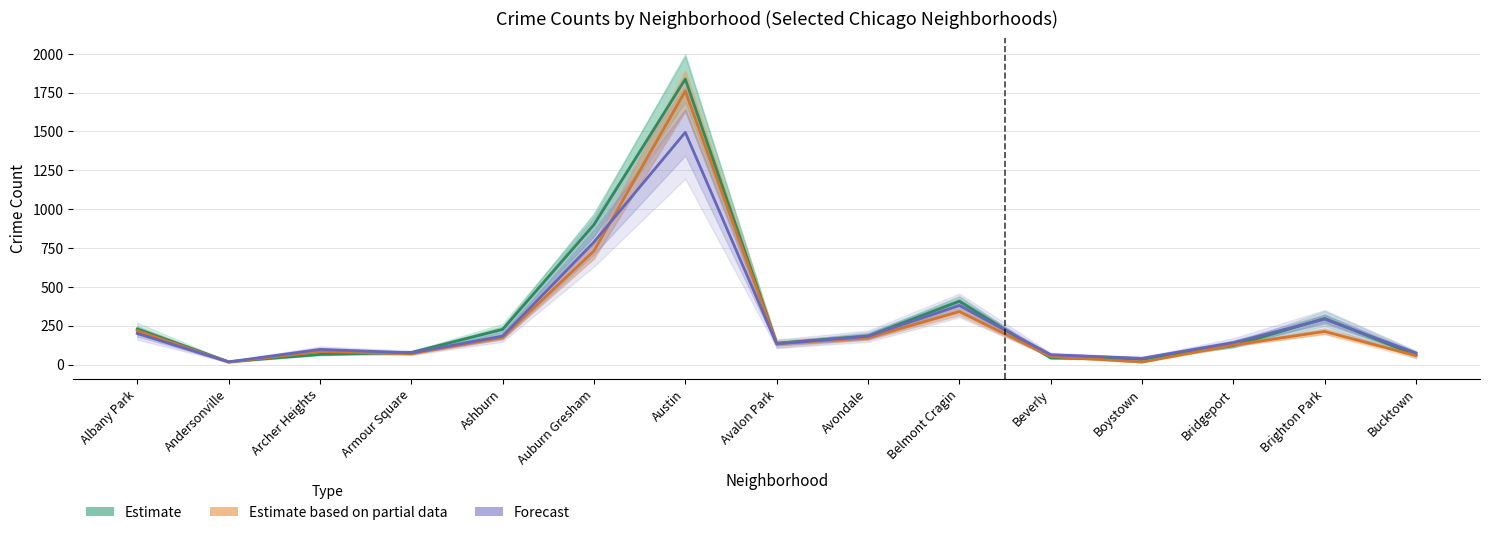

At which category does Estimate reach its first local peak?

Austin